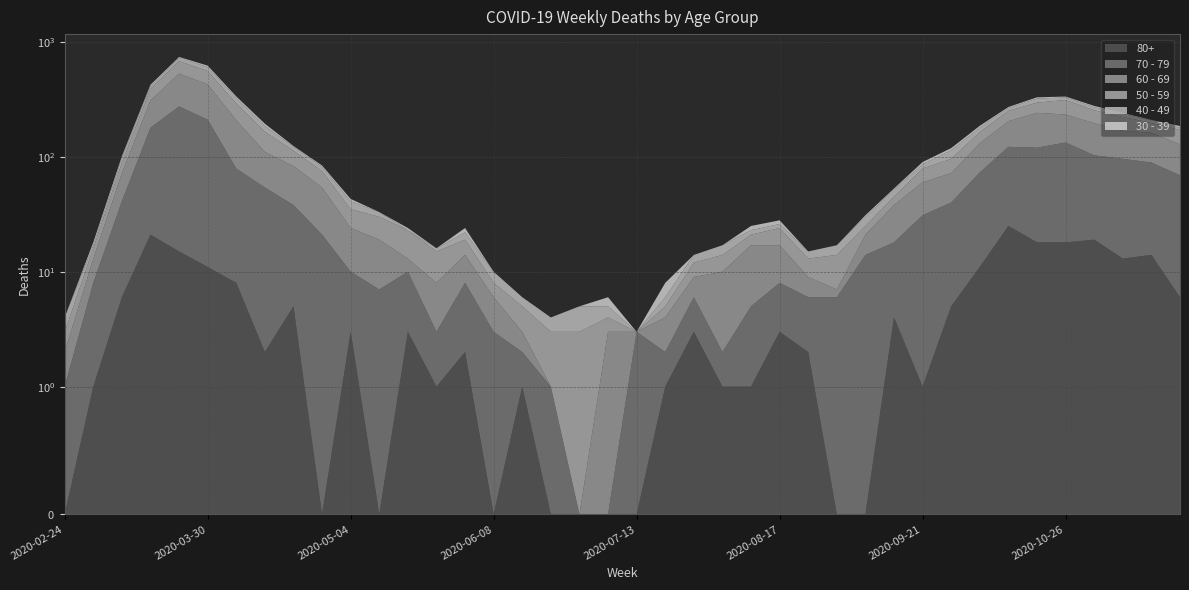

Reading left to right, extract all data points from this chart.

80+: 0	1	6	21	15	11	8	2	5	0	3	0	3	1	2	0	1	0	0	0	0	1	3	1	1	3	2	0	0	4	1	5	11	25	18	18	19	13	14	6
70 - 79: 1	7	35	158	259	199	71	52	33	21	7	7	7	2	6	3	1	1	0	0	3	1	3	1	4	5	4	6	14	14	30	35	62	97	102	115	84	83	75	63
60 - 69: 1	5	31	130	255	216	129	56	45	33	14	12	3	5	6	3	1	0	0	3	0	2	3	8	12	9	3	1	7	20	29	32	58	82	121	100	93	72	73	59
50 - 59: 1	3	17	81	151	131	83	55	30	21	11	11	10	7	5	2	2	2	3	1	0	1	3	4	4	7	4	7	4	7	19	24	33	47	55	79	58	54	35	43
40 - 49: 1	1	9	21	46	47	34	20	9	7	6	3	0	1	3	2	1	1	2	1	0	1	2	3	2	2	2	3	5	7	7	18	15	15	25	16	16	14	10	7
30 - 39: 0	1	3	12	12	17	10	9	2	2	2	0	1	0	2	0	0	0	0	1	0	2	0	0	2	2	0	0	1	1	4	5	7	5	8	6	7	5	2	7